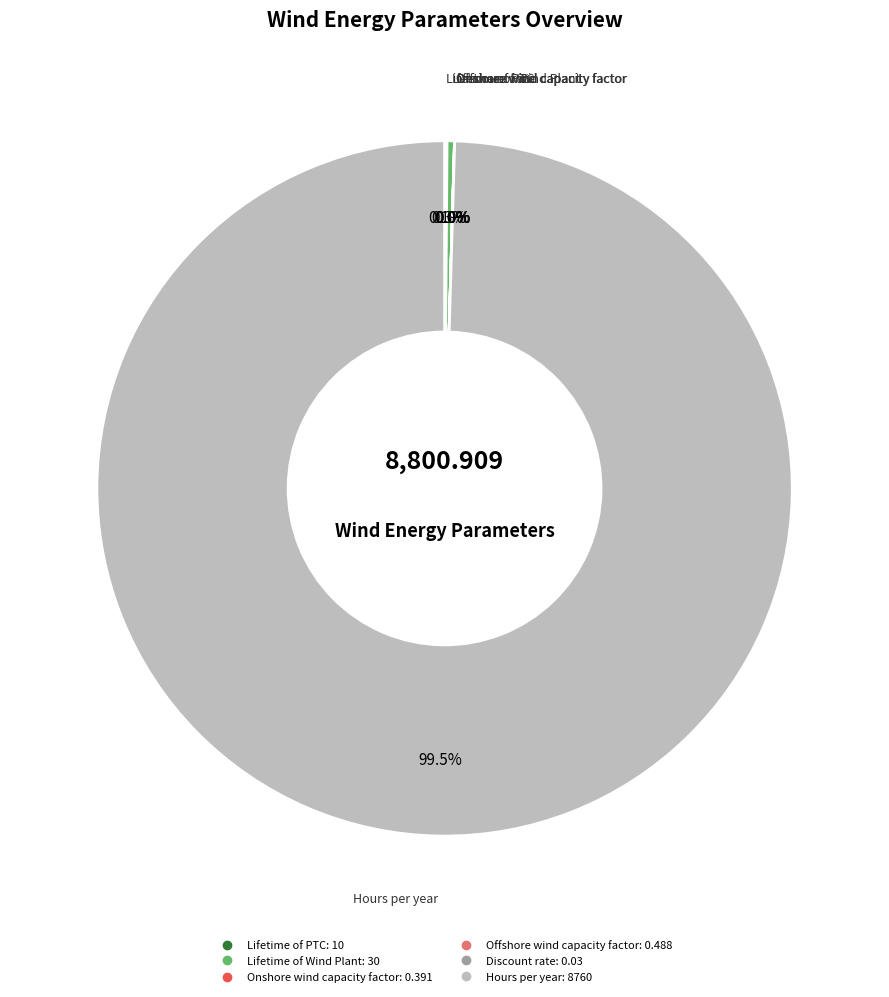

Between Lifetime of Wind Plant and Hours per year, which is larger?

Hours per year